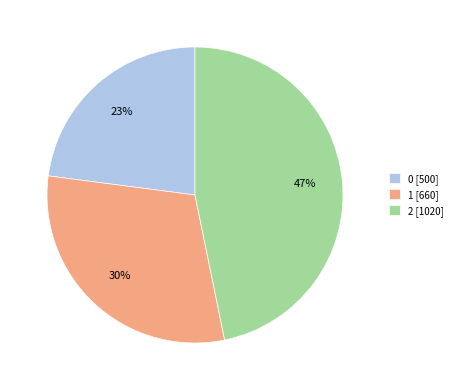

Rank the categories by value from highest to lowest.

2, 1, 0